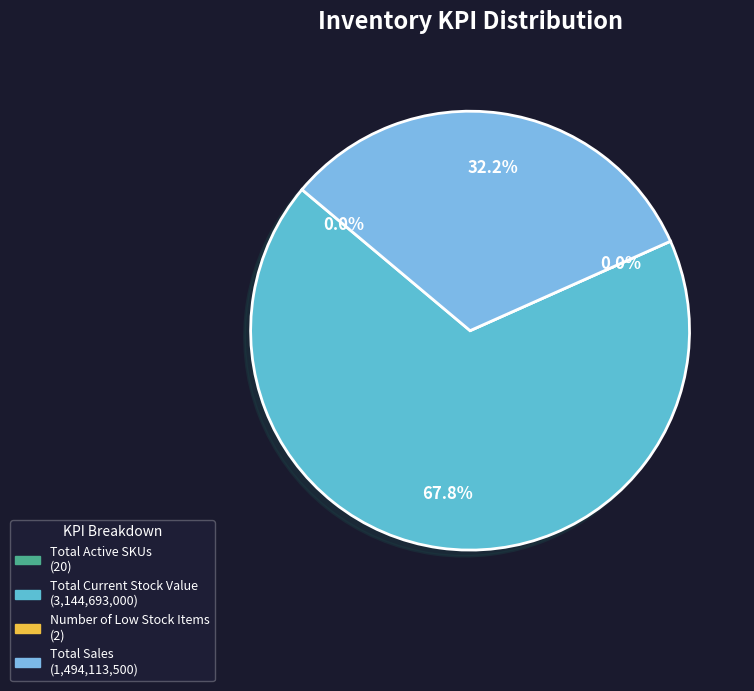

Which slice represents more than half of the pie?

Total Current Stock Value